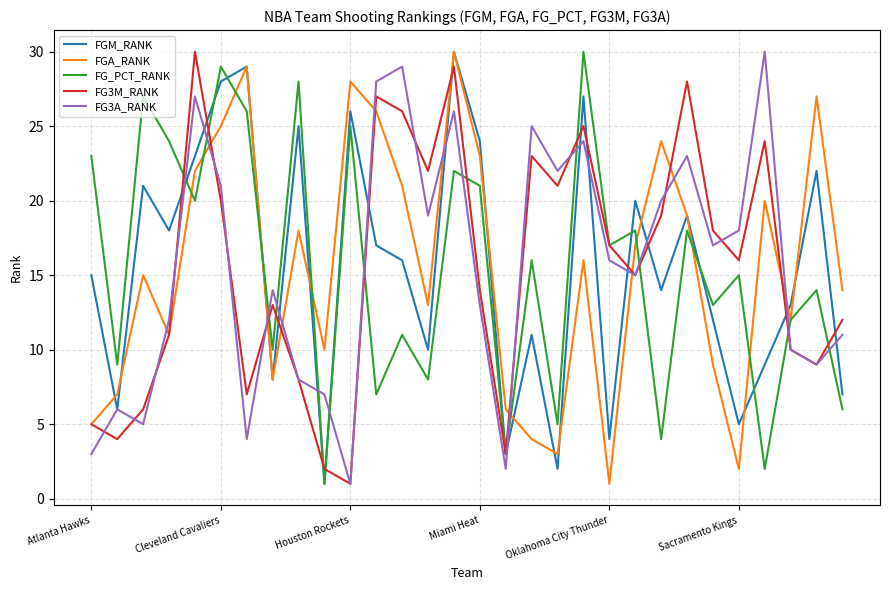

At which label does FGA_RANK reach its peak?

14